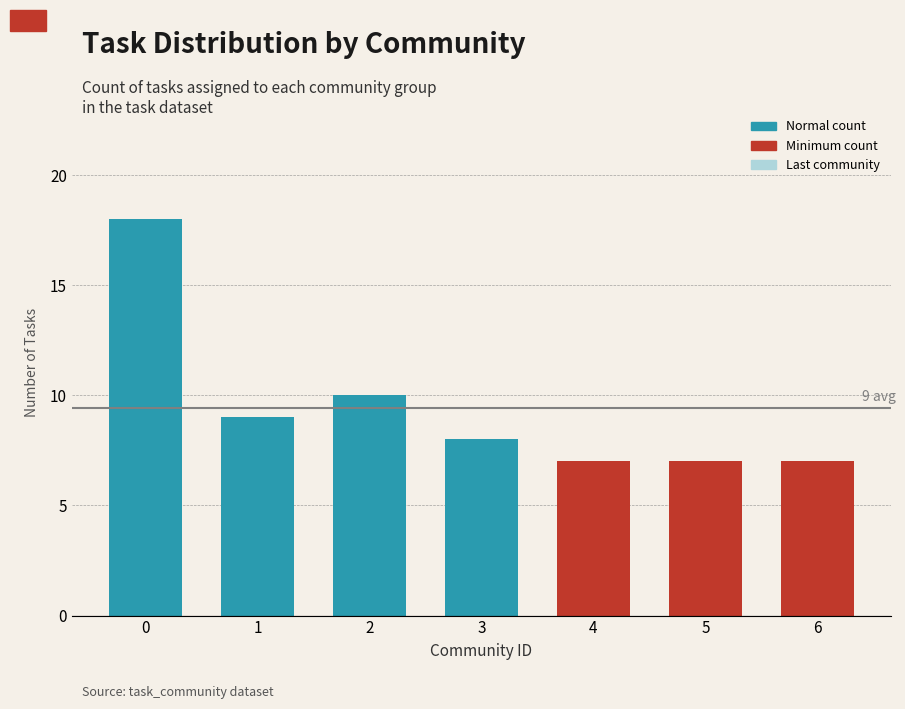

What is the value of the 1st bar from the left?

18